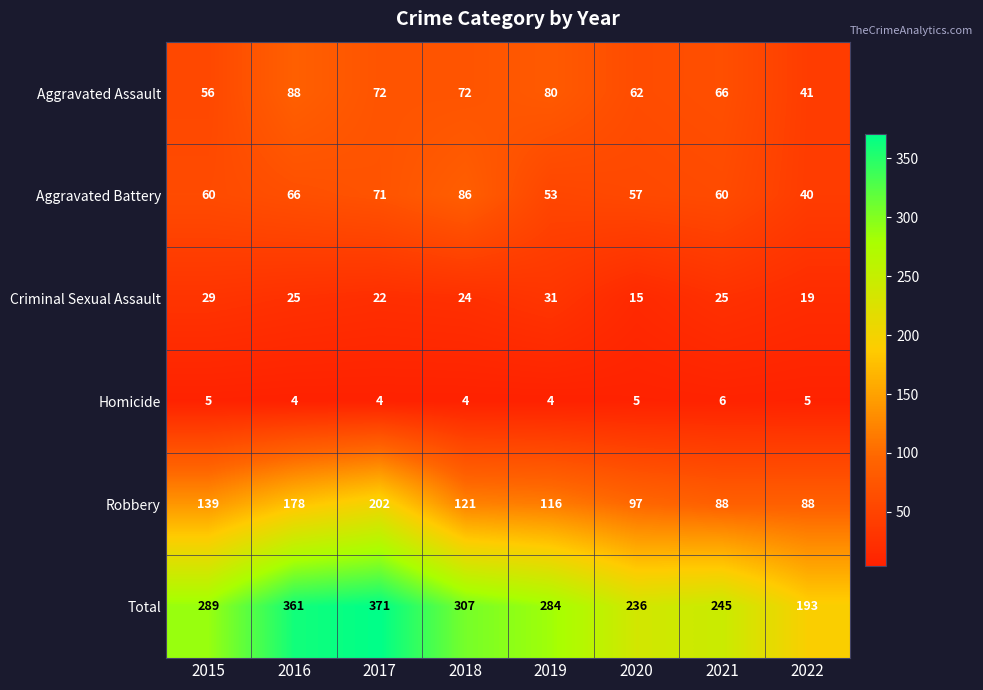

Which series has the widest spread of values?

Total